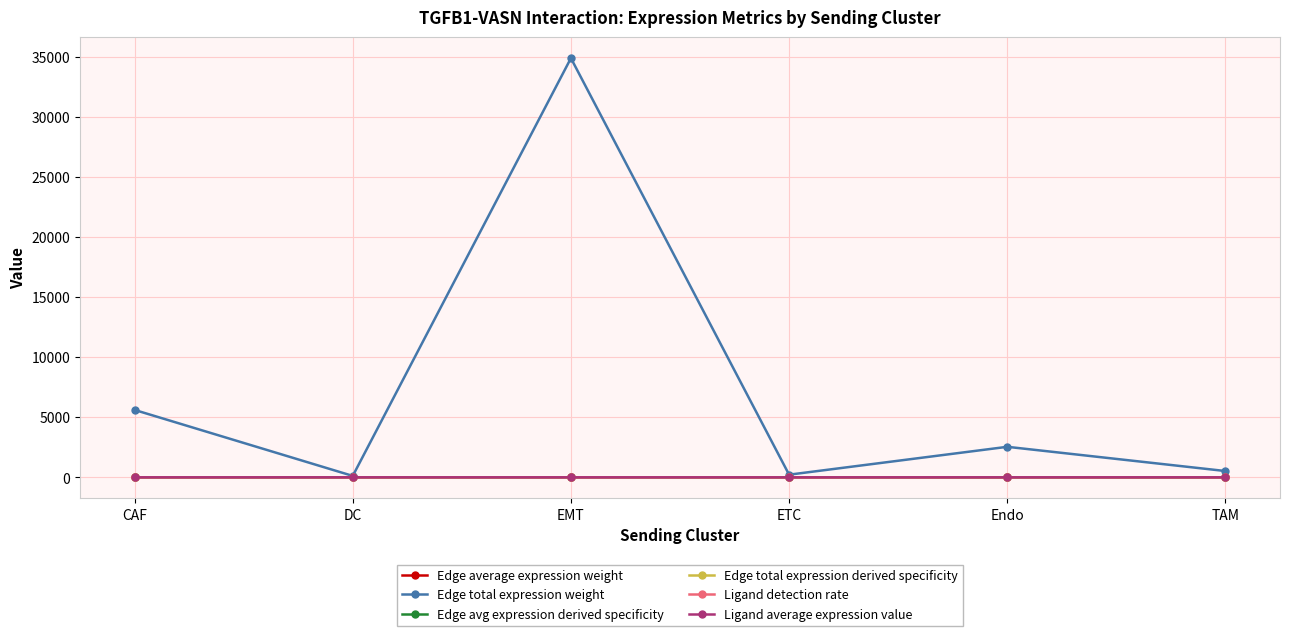

At which category is the sum across all series the highest?

EMT